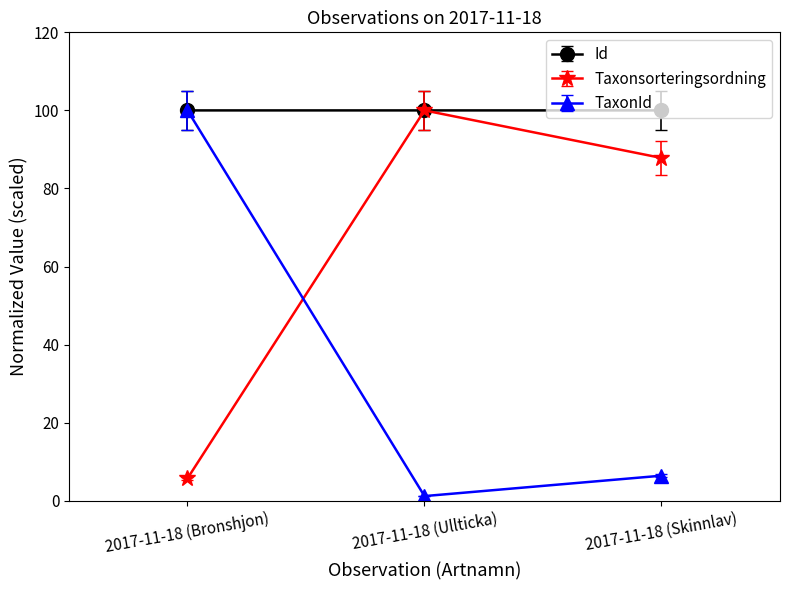

How many distinct data groups are displayed?

3